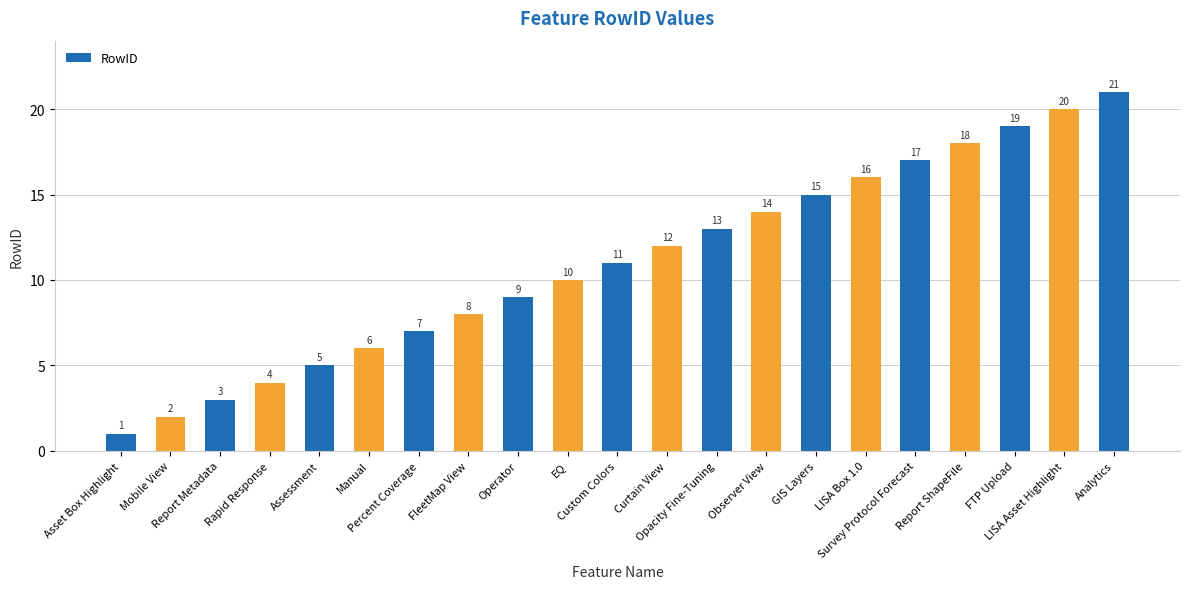

What is the average value?

11